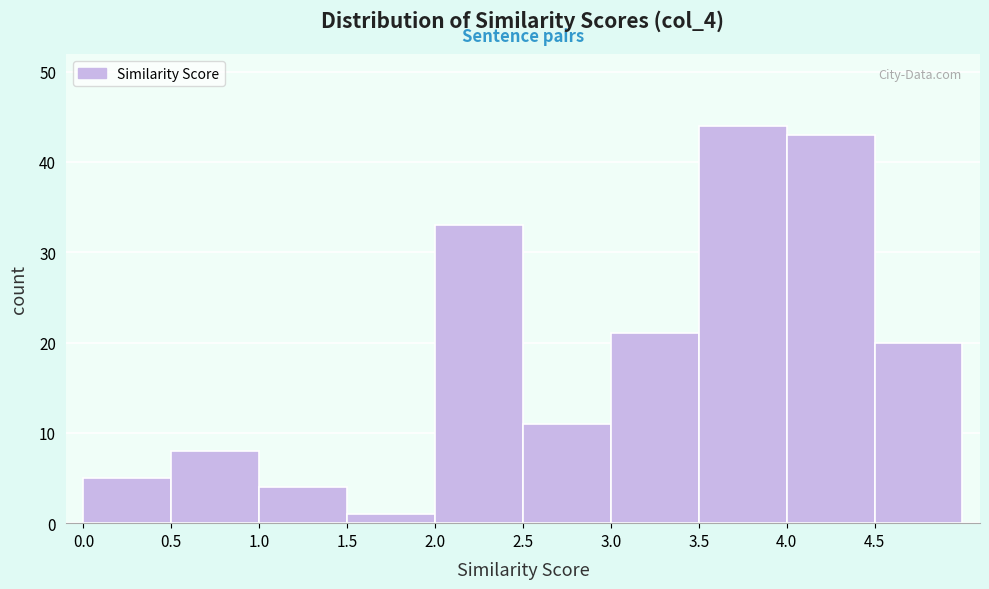

Which range on the x-axis has the tallest bar?

3.5 to 4.0